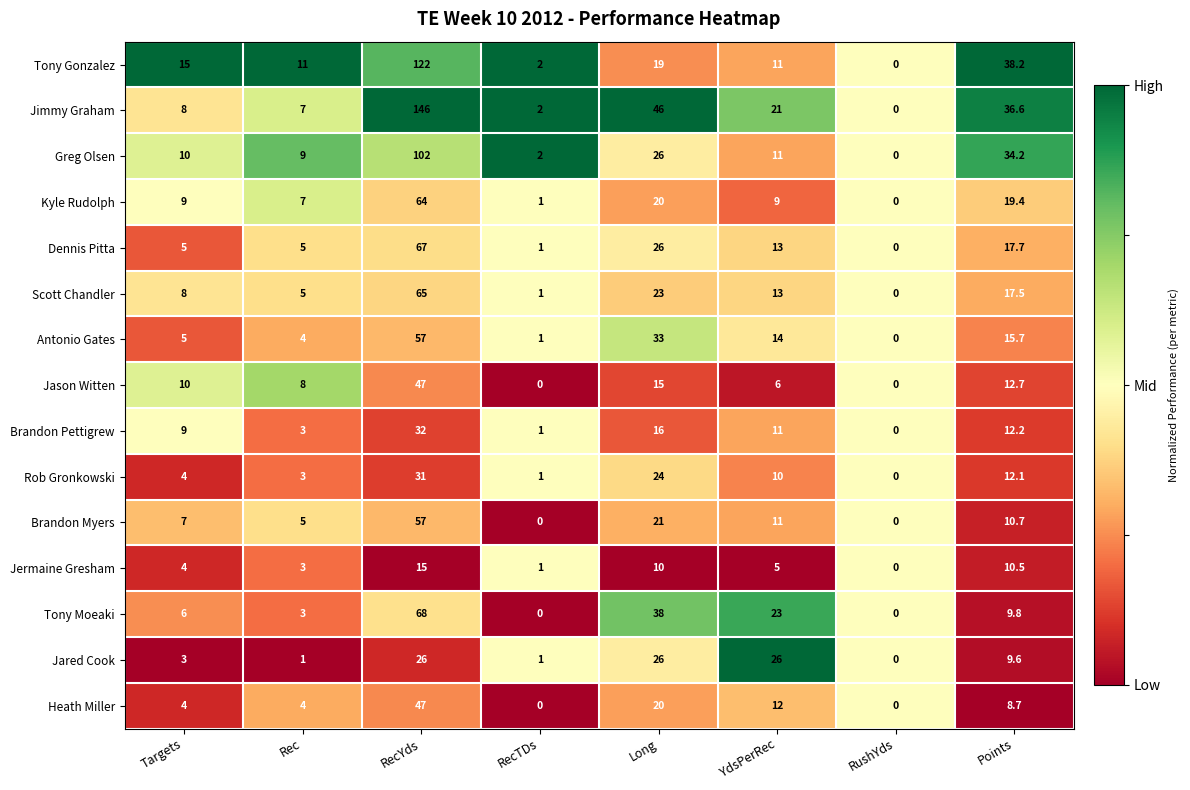

At which category is the sum across all series the highest?

RecYds